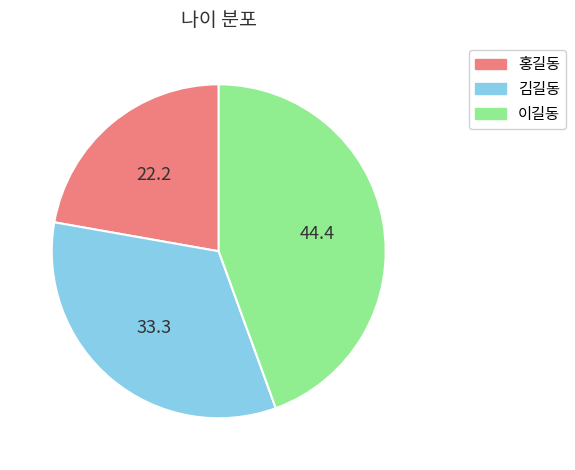

Combined, do 김길동 and 이길동 account for over 50%?

Yes